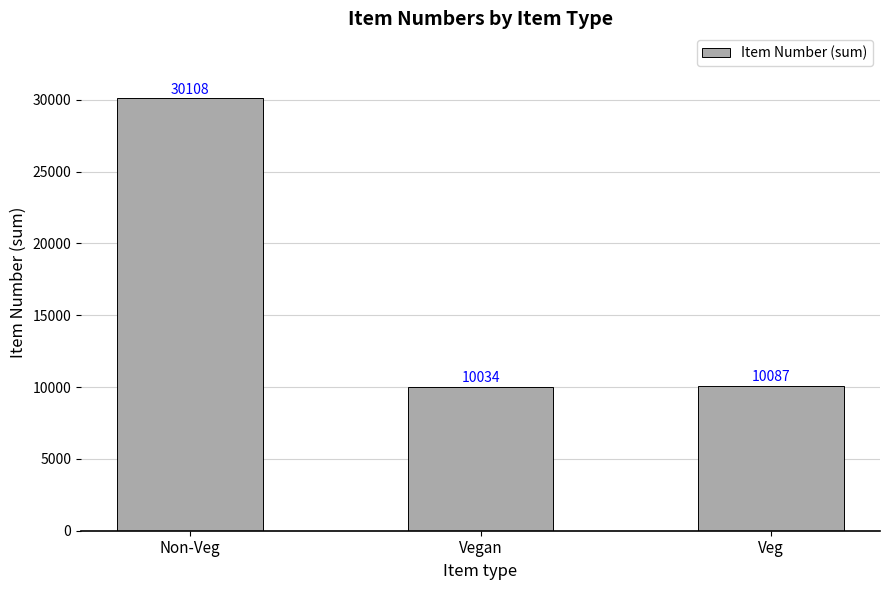

Between Veg and Non-Veg, which is larger?

Non-Veg